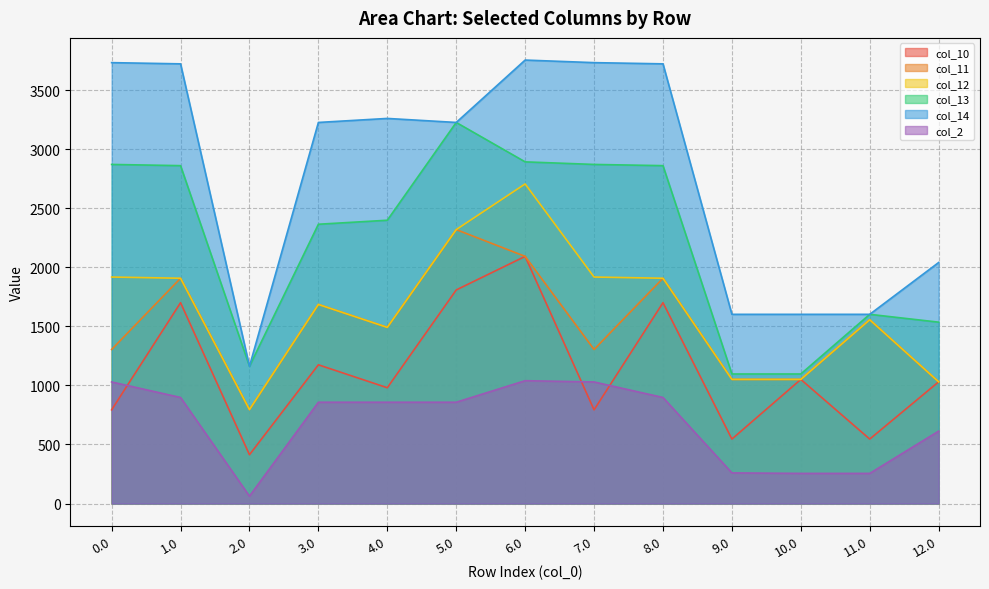

List the labels in order of col_14 value, smallest first.

2.0, 9.0, 10.0, 11.0, 12.0, 3.0, 5.0, 4.0, 1.0, 8.0, 0.0, 7.0, 6.0